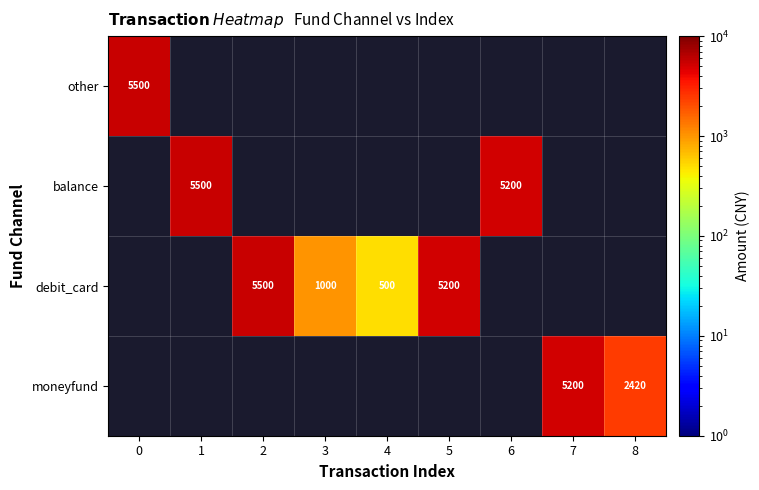

Is it true that debit_card equals 880 at 4?

False